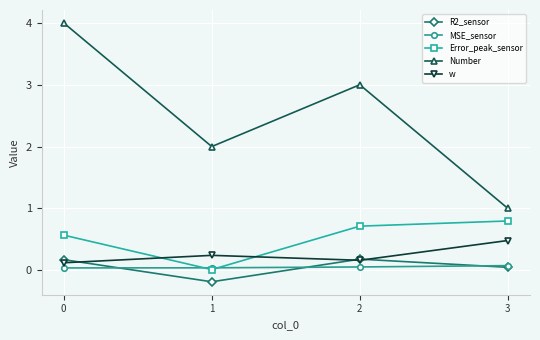

What is the value of the w point at the 3rd from the left?

0.2